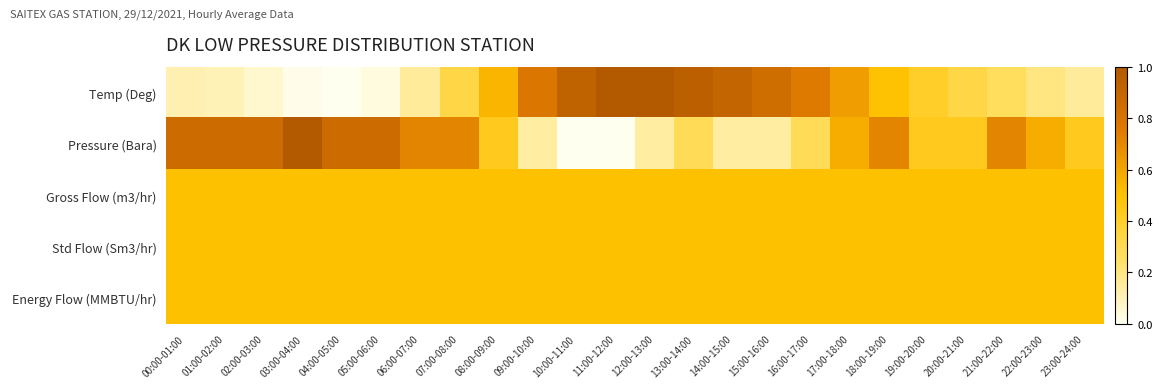

Rank the series at 08:00-09:00 from lowest to highest value.

Pressure (Bara), Gross Flow (m3/hr), Std Flow (Sm3/hr), Energy Flow (MMBTU/hr), Temp (Deg)